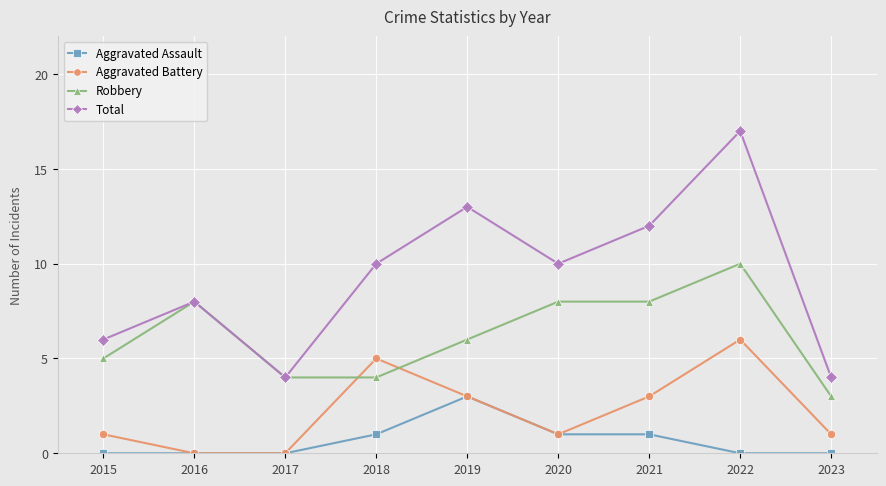

How many lines are shown in the chart?

4